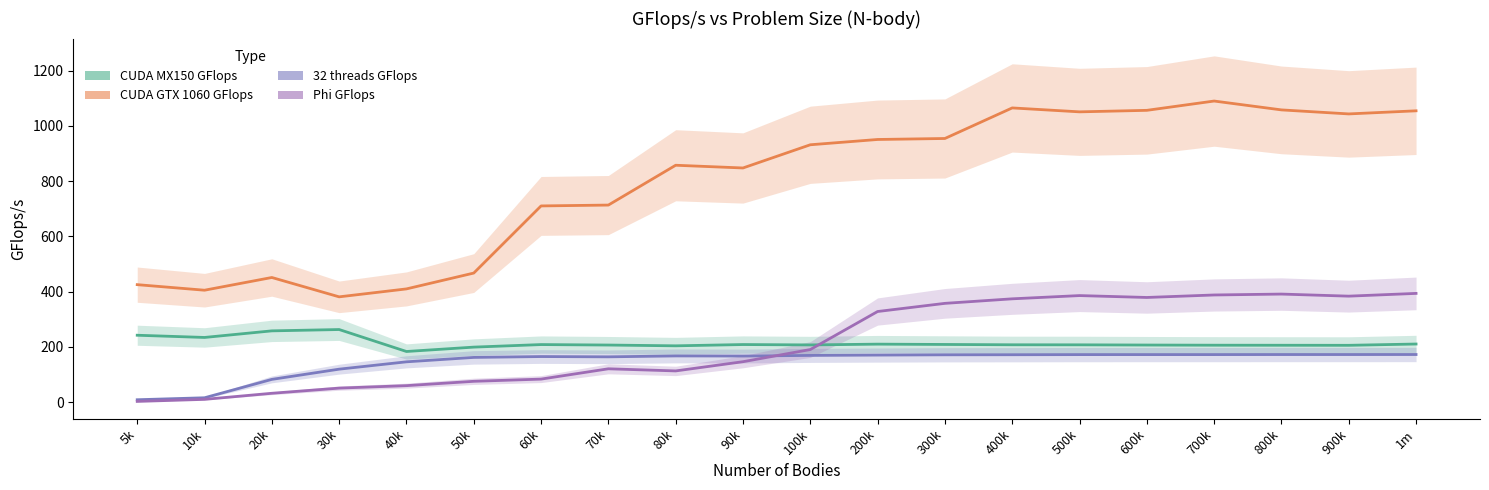

At which category does 32 threads GFlops reach its first local valley?

70k